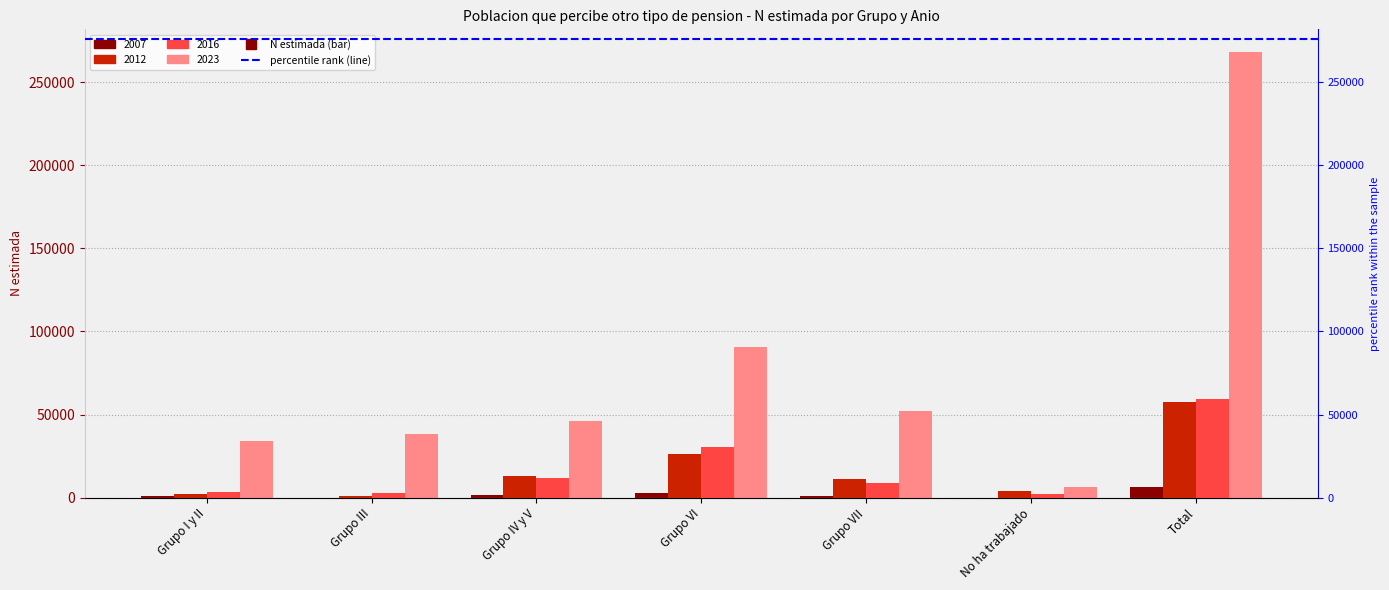

What value does the 2012 series have at Grupo I y II, to the nearest 10?

2060